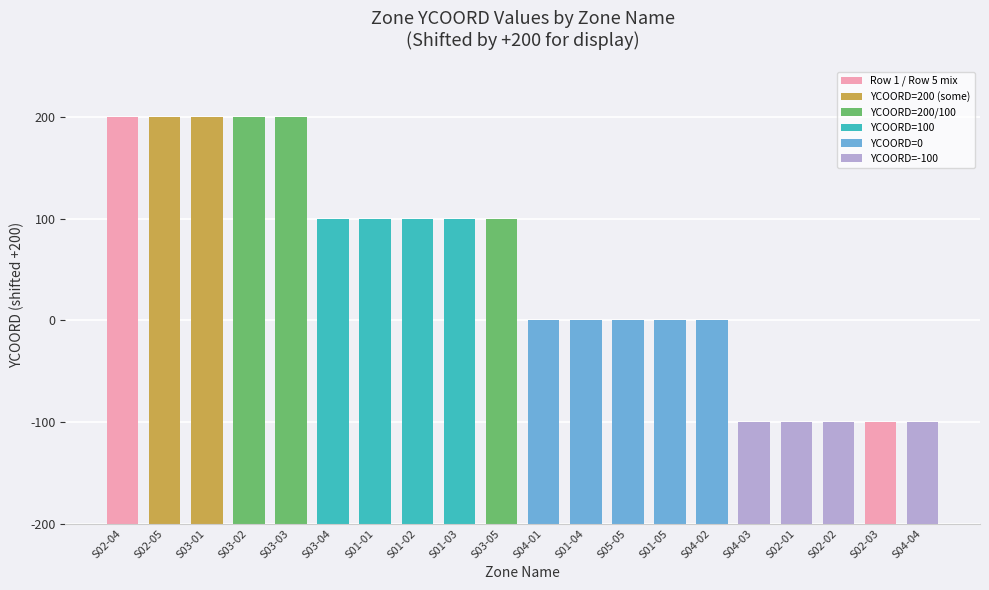

Which has a higher value, S02-02 or S04-02?

S04-02